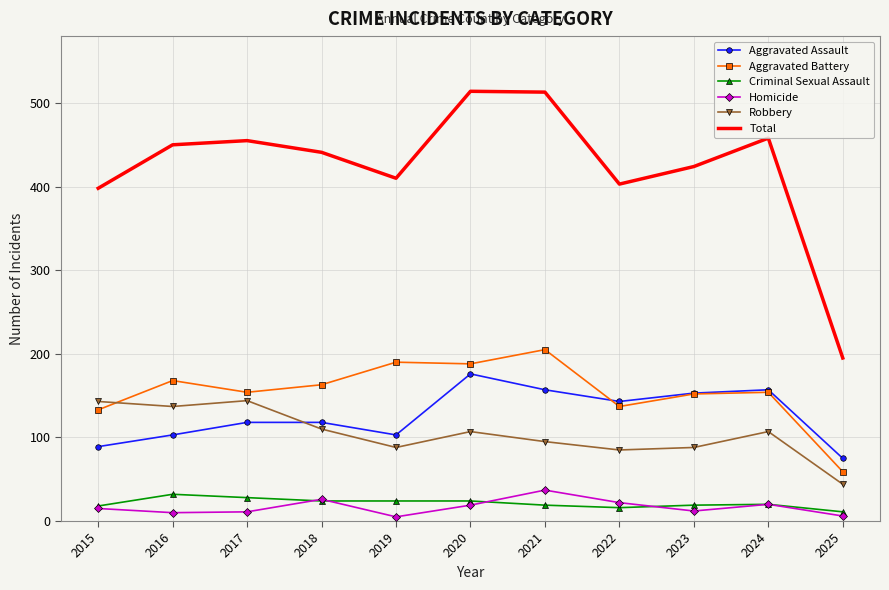

Which series has the largest total across all categories?

Total